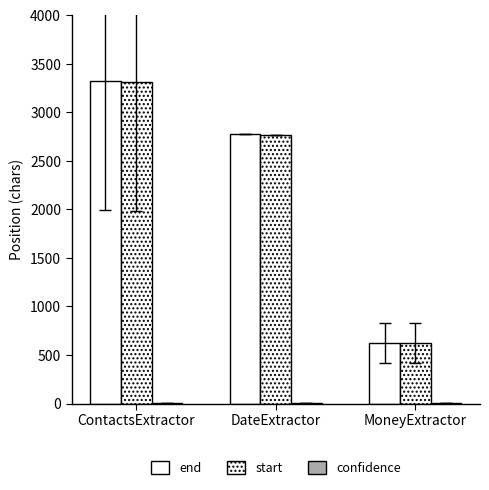

Which category has the lowest value in the start series?

MoneyExtractor